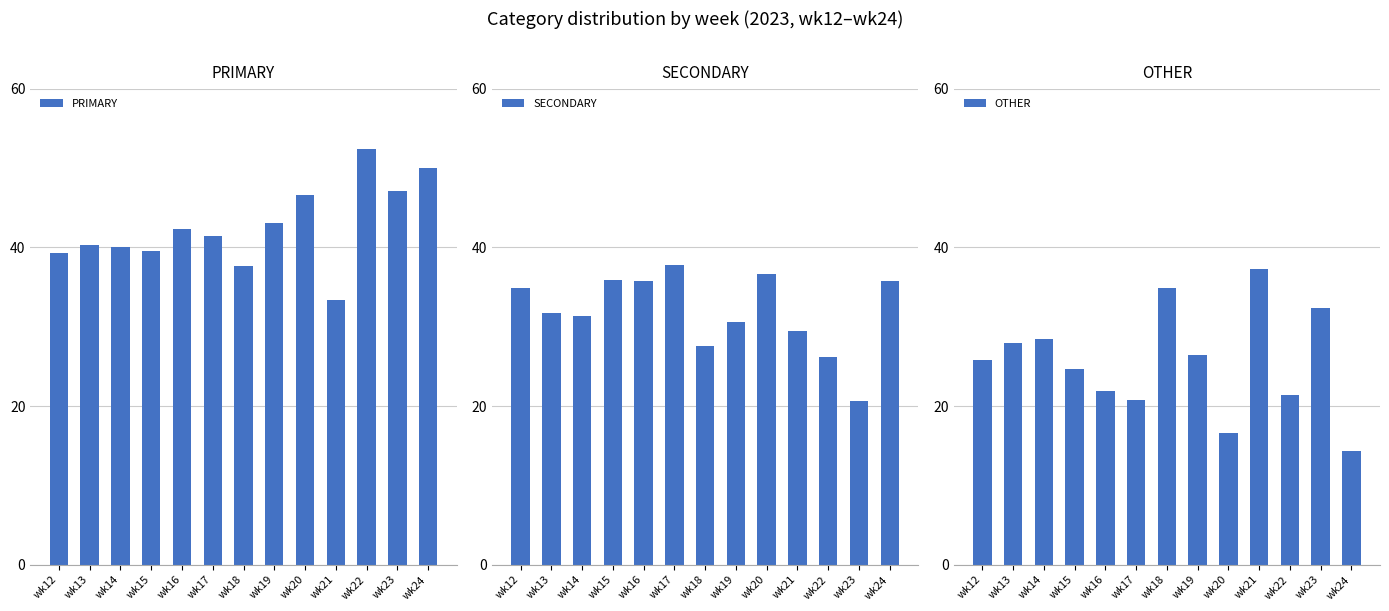

Is it true that SECONDARY equals 53.4 at wk19?

False